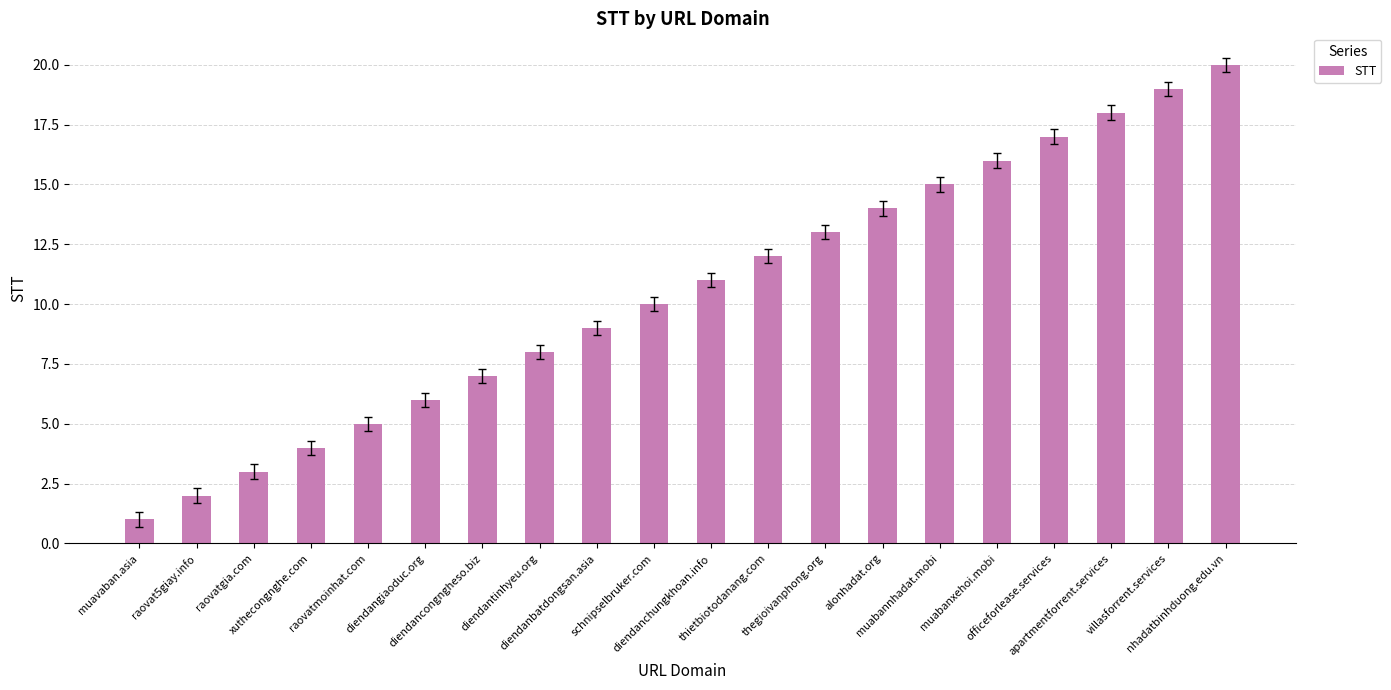

How many categories are shown in the chart?

20